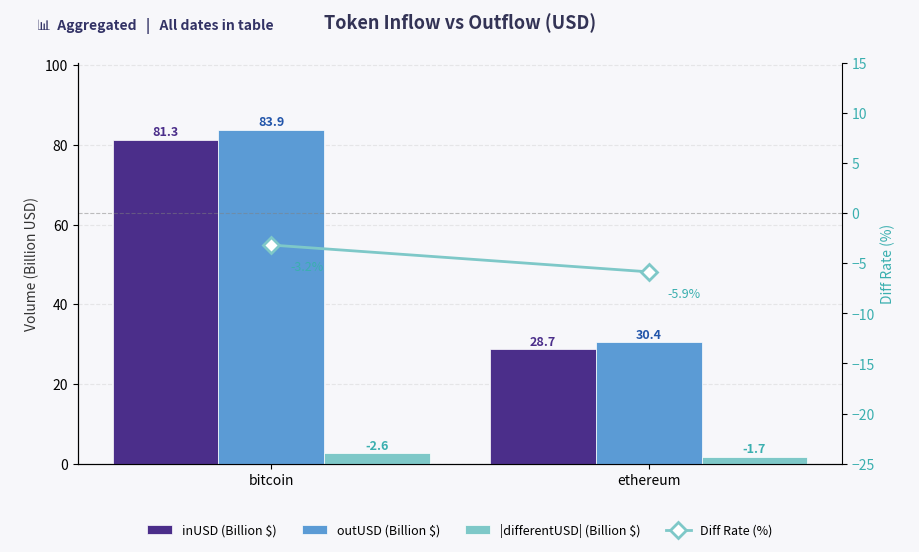

What is the smallest value displayed?

-5.9